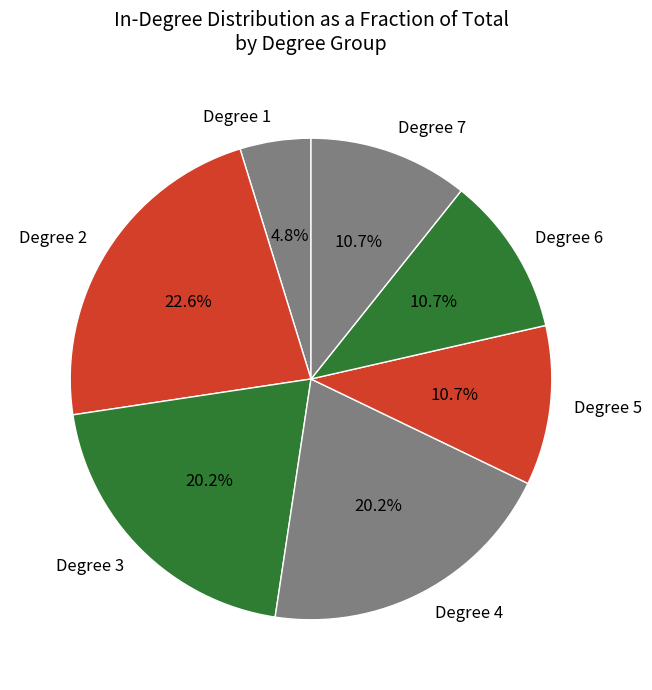

To the nearest percent, what is the combined percentage of Degree 3 and Degree 2?

43%